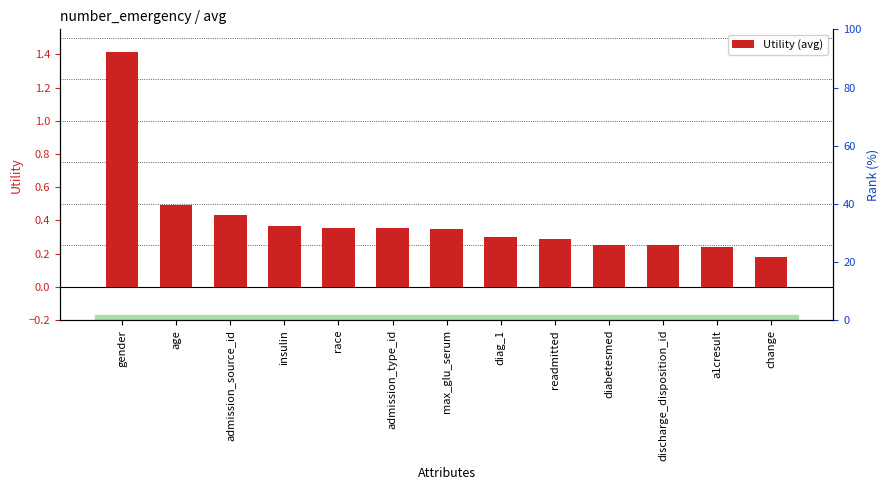

What is the difference between the maximum and minimum values?

1.2